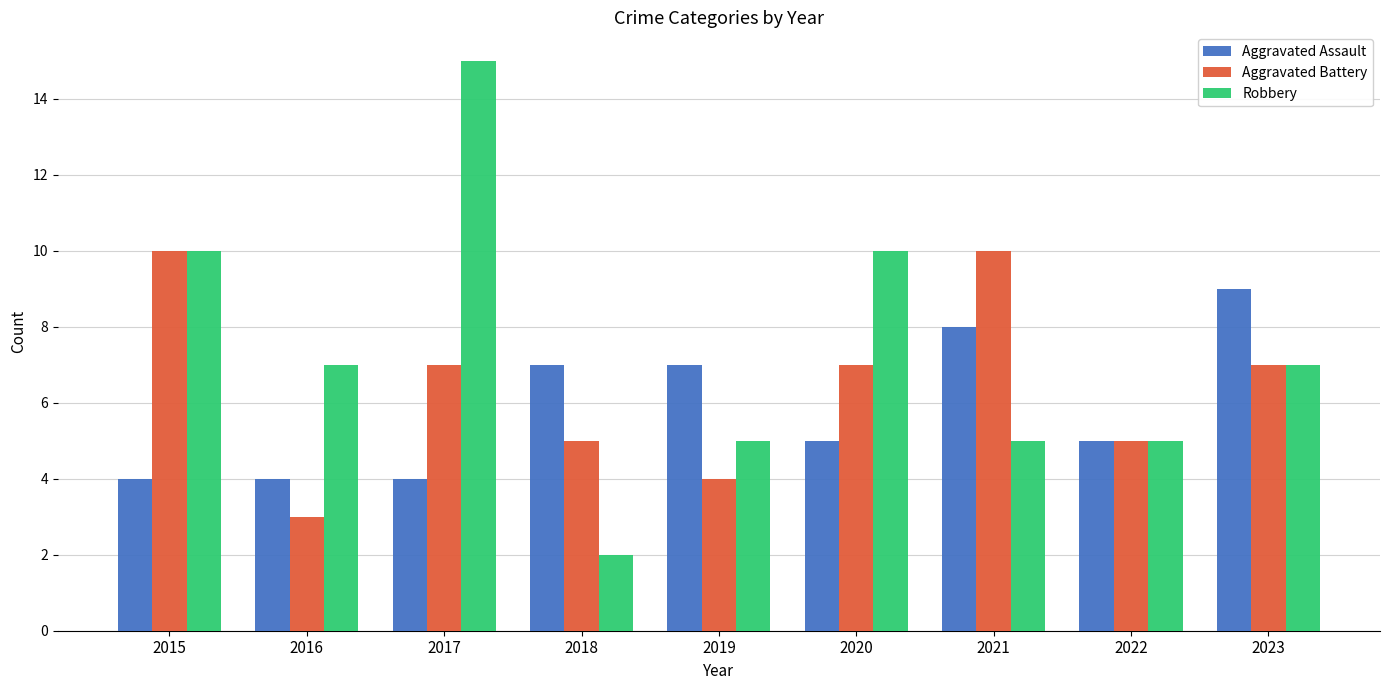

Is it true that Aggravated Battery equals 2 at 2022?

False